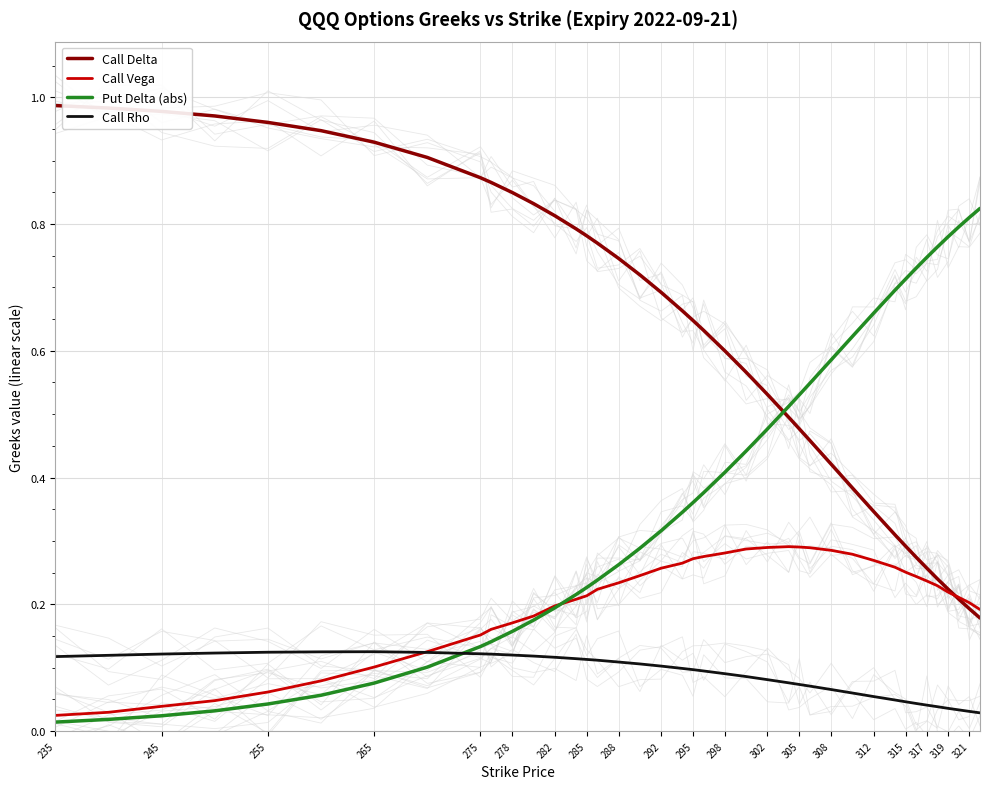

True or false: Call Rho and Call Delta cross at least once.

False